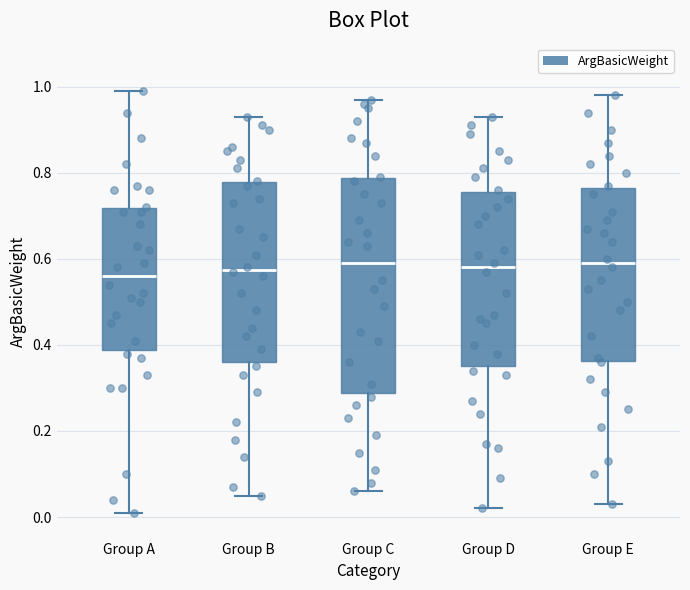

Reading left to right, transcribe this box plot: for each box, give where its median line is, the range the box spans, and where its two whiskers end, as read against the y-axis. The values are not printed on the chart, so give them approximately, as read against the axis.

Group A: median 0.56, box 0.38 to 0.72, whiskers 0.02 to 1.00
Group B: median 0.58, box 0.36 to 0.78, whiskers 0.06 to 0.94
Group C: median 0.60, box 0.28 to 0.78, whiskers 0.06 to 0.98
Group D: median 0.58, box 0.36 to 0.76, whiskers 0.02 to 0.94
Group E: median 0.60, box 0.36 to 0.76, whiskers 0.04 to 0.98